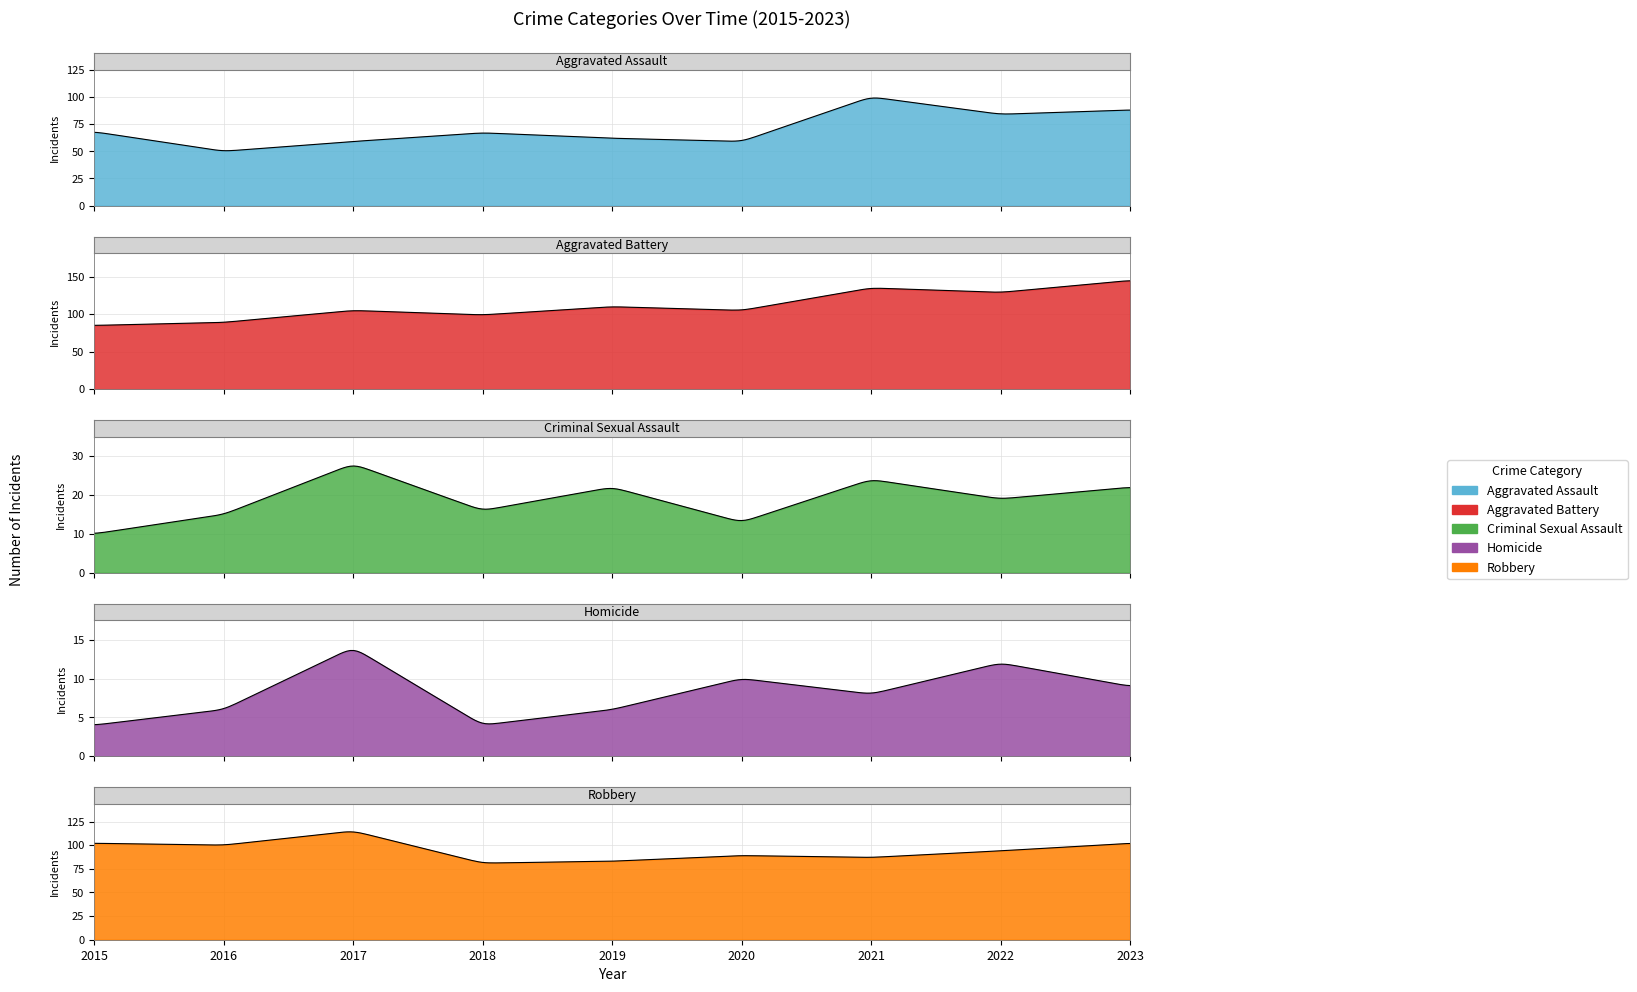

What is the value of the Aggravated Battery point at the 7th from the left?

135